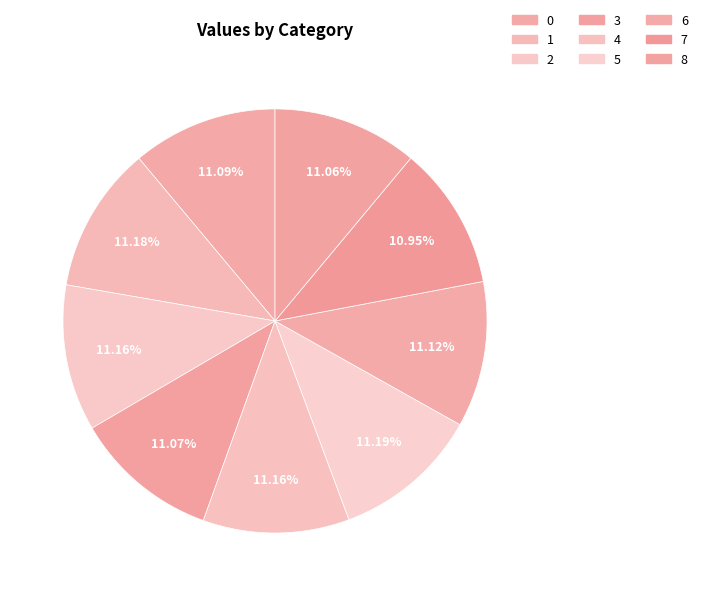

Between 4 and 2, which is larger?

4